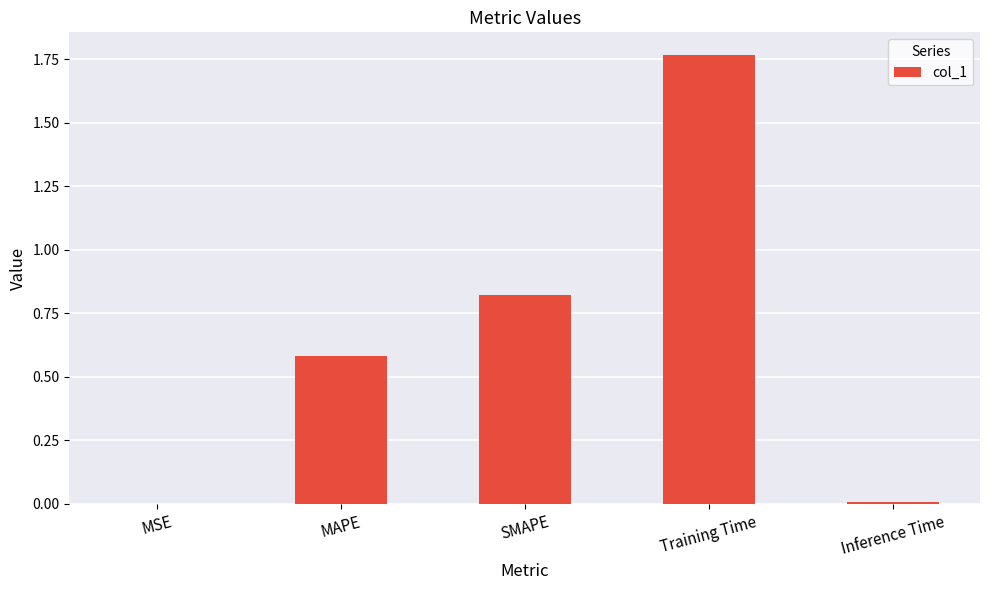

What is the change in value from MAPE to Training Time?

+1.2